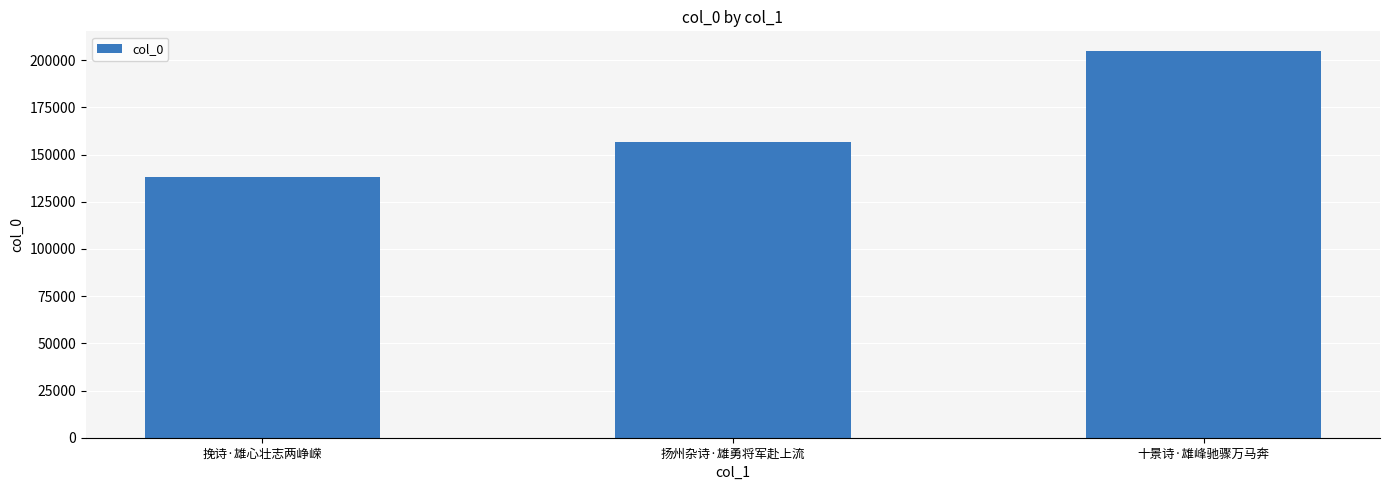

List the labels in order of value, largest first.

十景诗·雄峰驰骤万马奔, 扬州杂诗·雄勇将军赴上流, 挽诗·雄心壮志两峥嵘